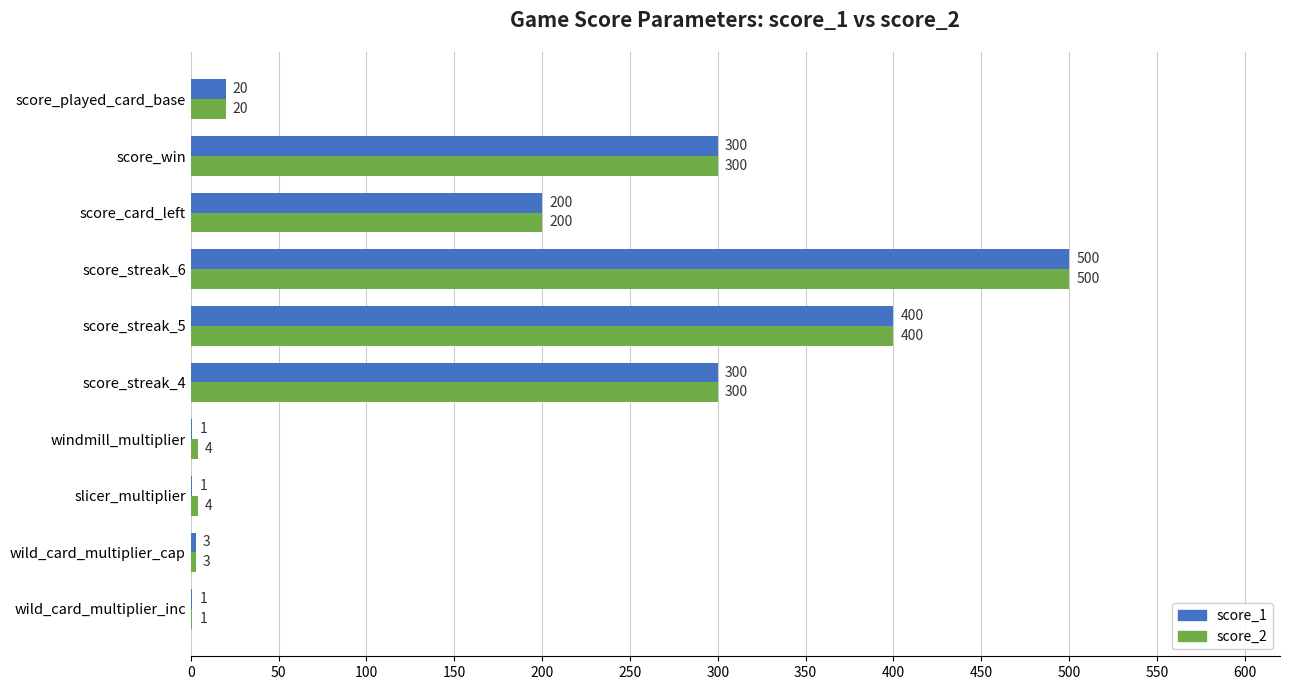

What is the sum of the score_1 values at score_streak_6 and wild_card_multiplier_inc?

501